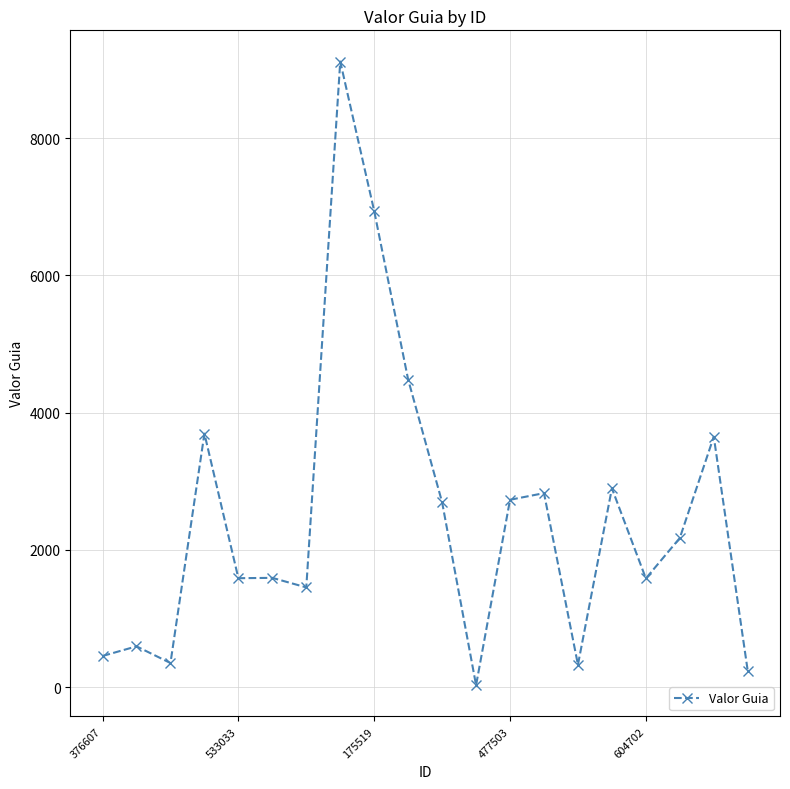

What is the difference between the second highest and minimum values?

6913.0